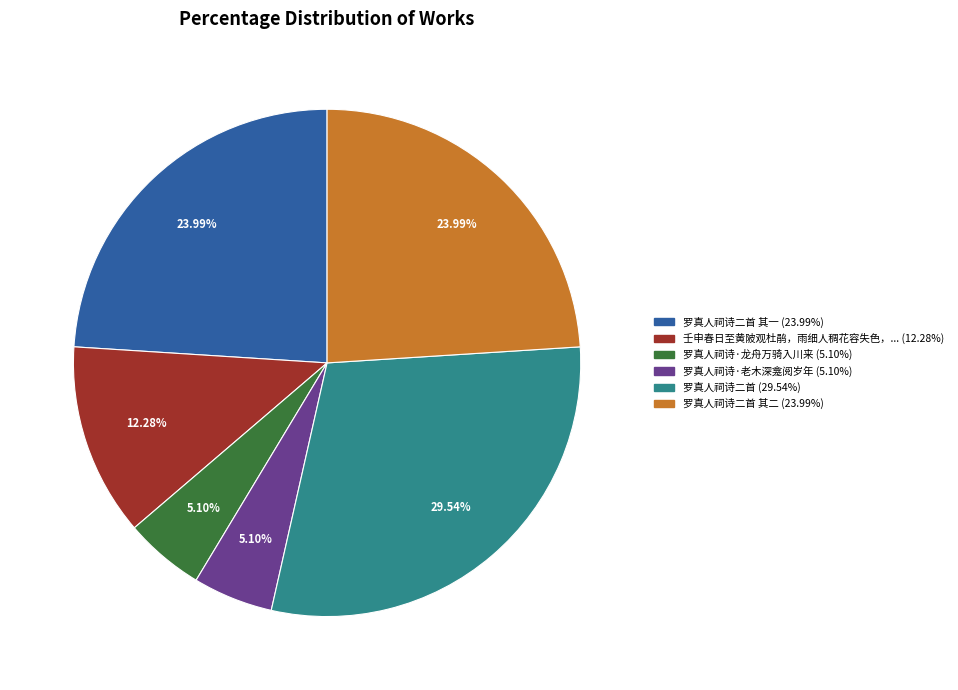

Is there any slice that represents more than half of the pie?

No